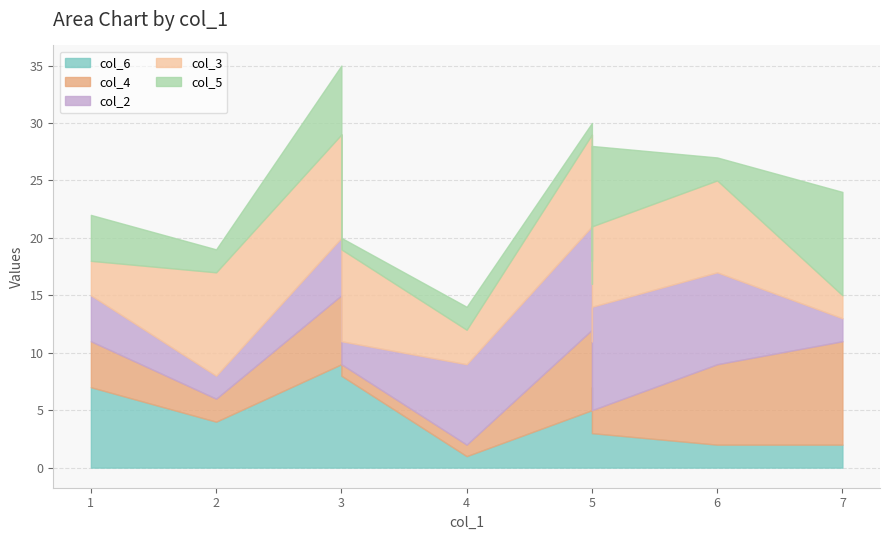

At which label does col_3 reach its minimum?

7